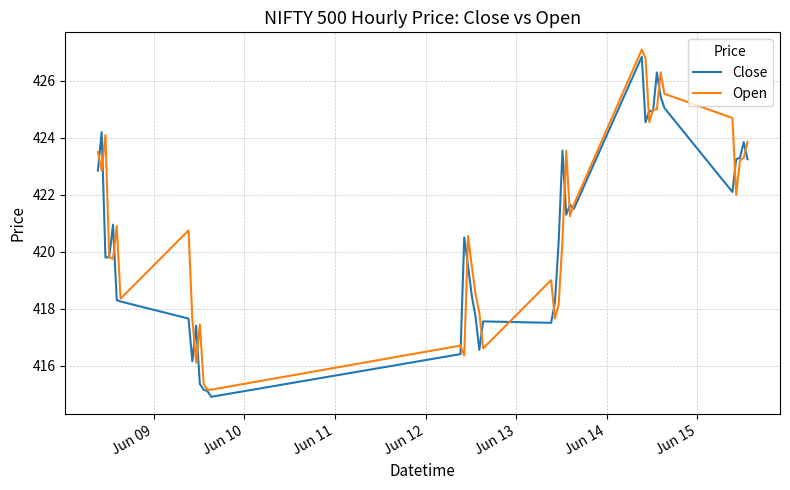

What is the minimum value shown in the chart?

414.9